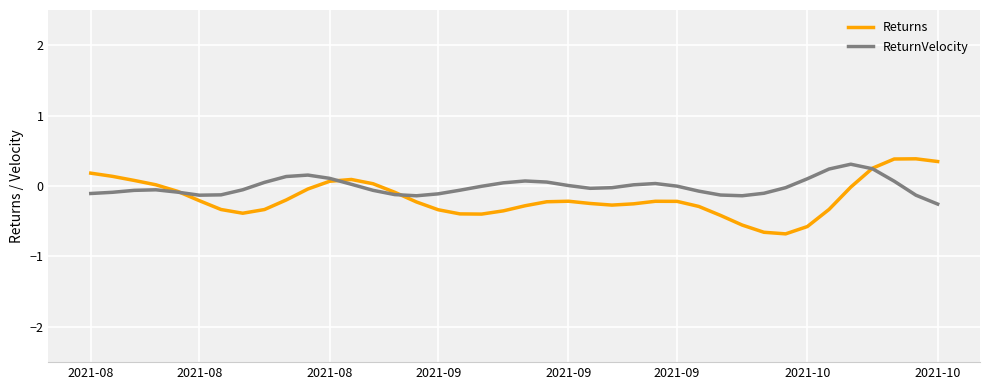

How many lines are shown in the chart?

2